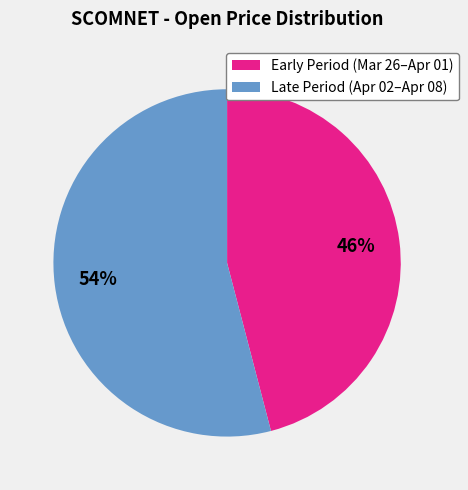

Does any single category account for the majority?

Yes